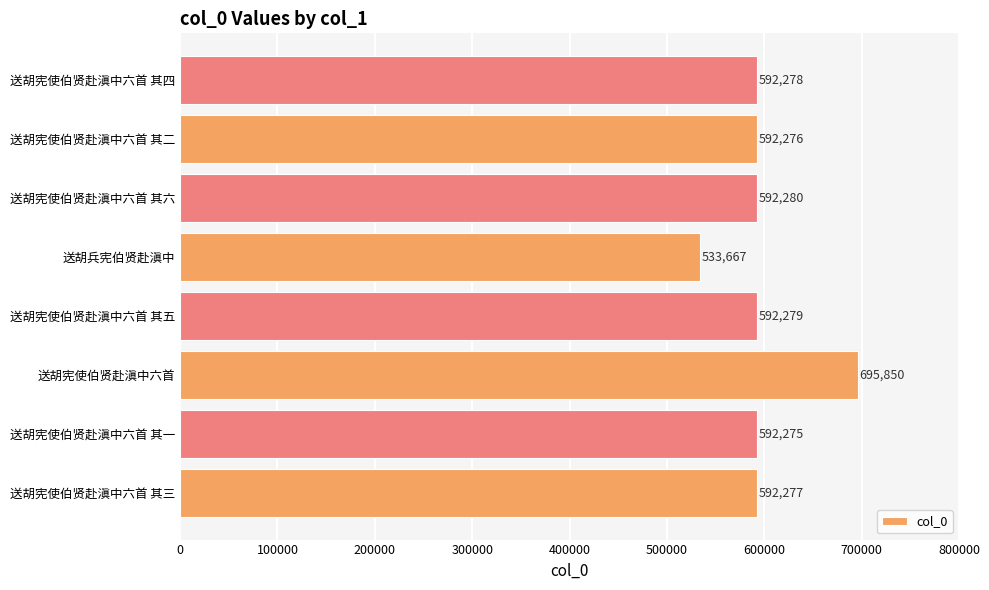

Reading bottom to top, list all the values displayed in this chart.

送胡宪使伯贤赴滇中六首 其三=592277	送胡宪使伯贤赴滇中六首 其一=592275	送胡宪使伯贤赴滇中六首=695850	送胡宪使伯贤赴滇中六首 其五=592279	送胡兵宪伯贤赴滇中=533667	送胡宪使伯贤赴滇中六首 其六=592280	送胡宪使伯贤赴滇中六首 其二=592276	送胡宪使伯贤赴滇中六首 其四=592278